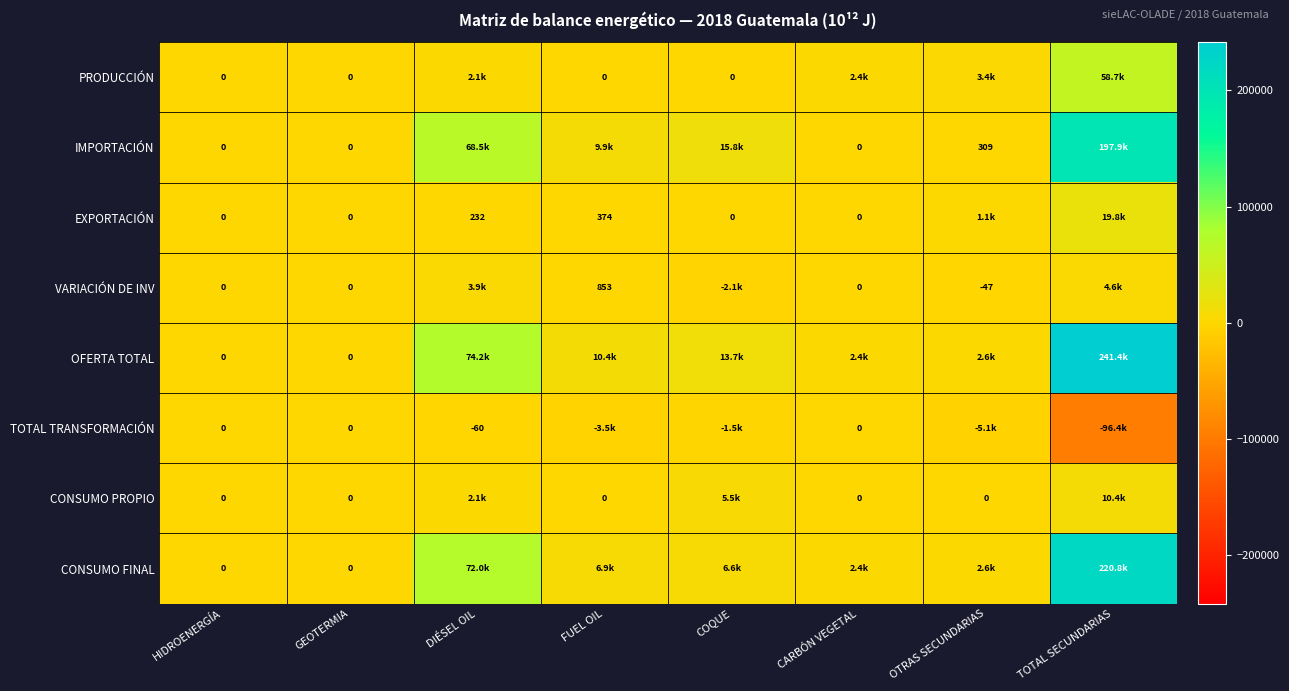

Is the value of TOTAL TRANSFORMACIÓN at CARBÓN VEGETAL greater than the value of VARIACIÓN DE INV at OTRAS SECUNDARIAS?

Yes